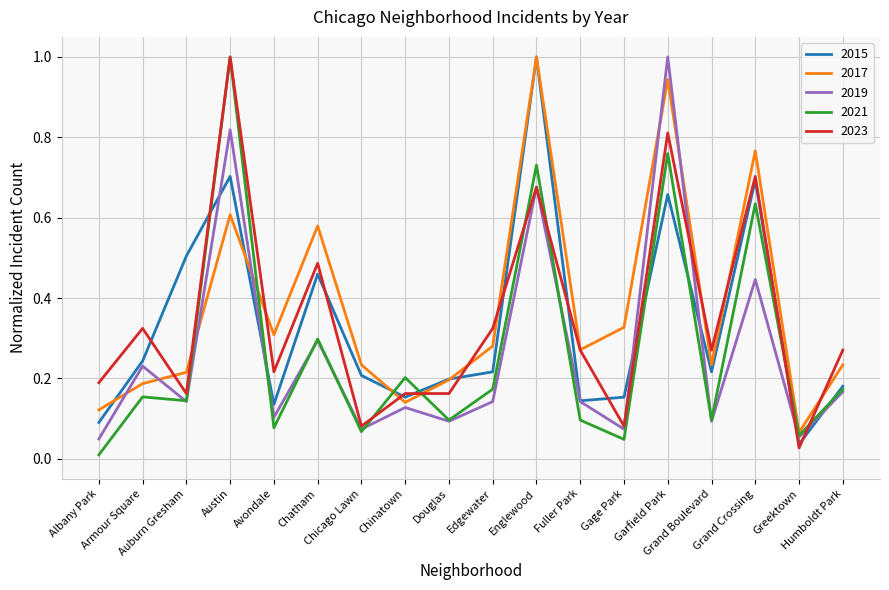

What is the maximum value for 2017?

1.0